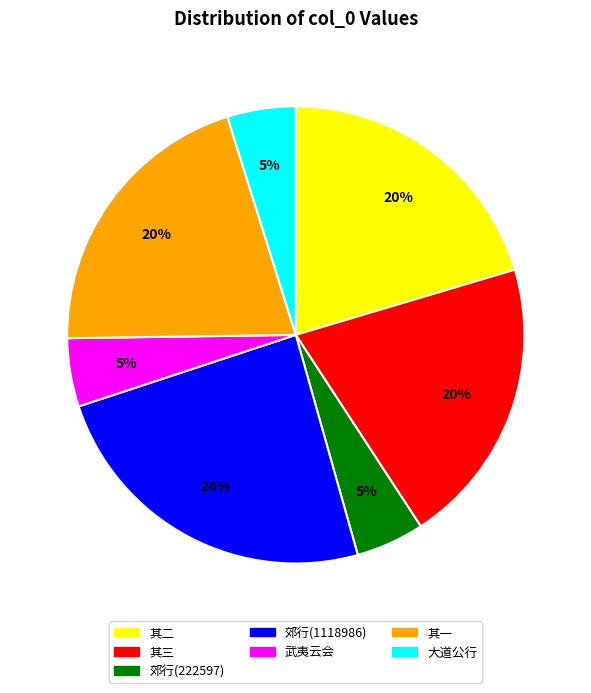

What is the largest slice in the pie chart?

郊行(1118986)